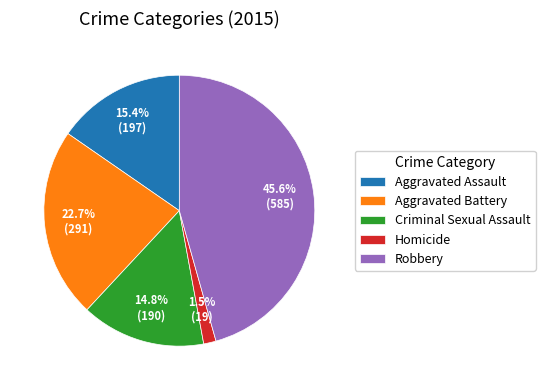

To the nearest percent, what is the average slice percentage?

20%